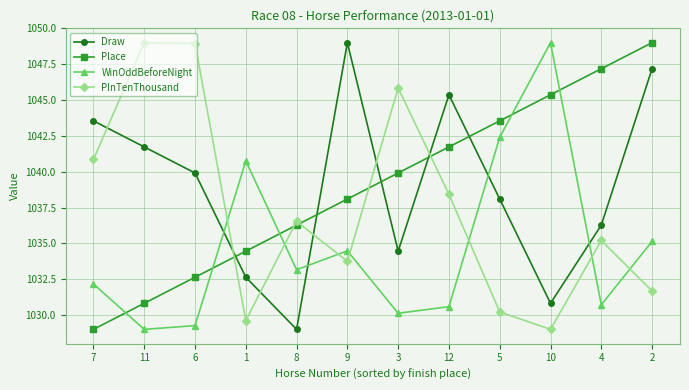

What is the total value across all series at 12?

4156.1